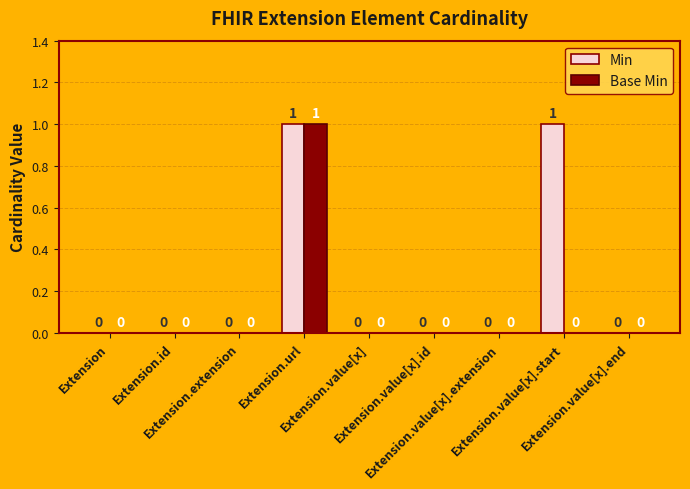

How many Base Min values are between 0 and 1?

9